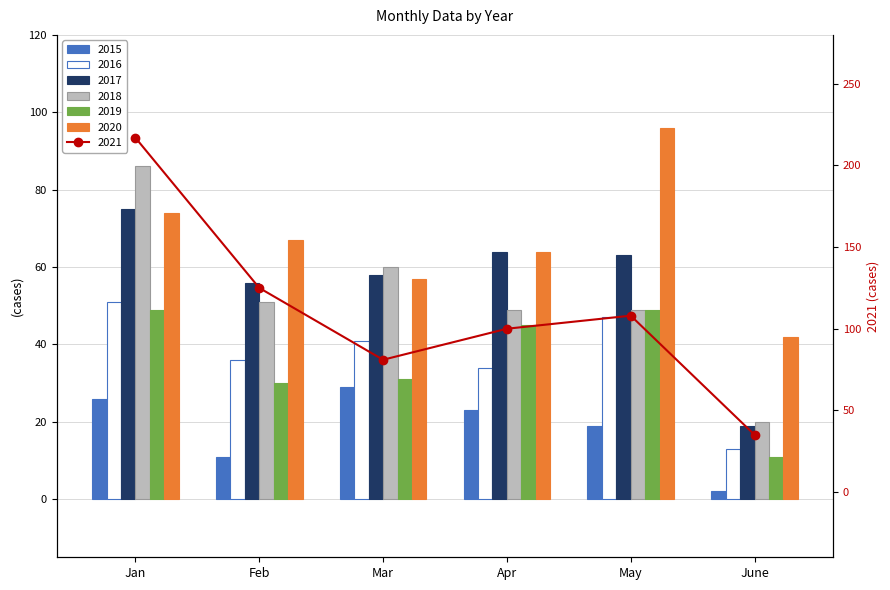

At Jan, list the series in order from smallest to largest.

2015, 2019, 2016, 2020, 2017, 2018